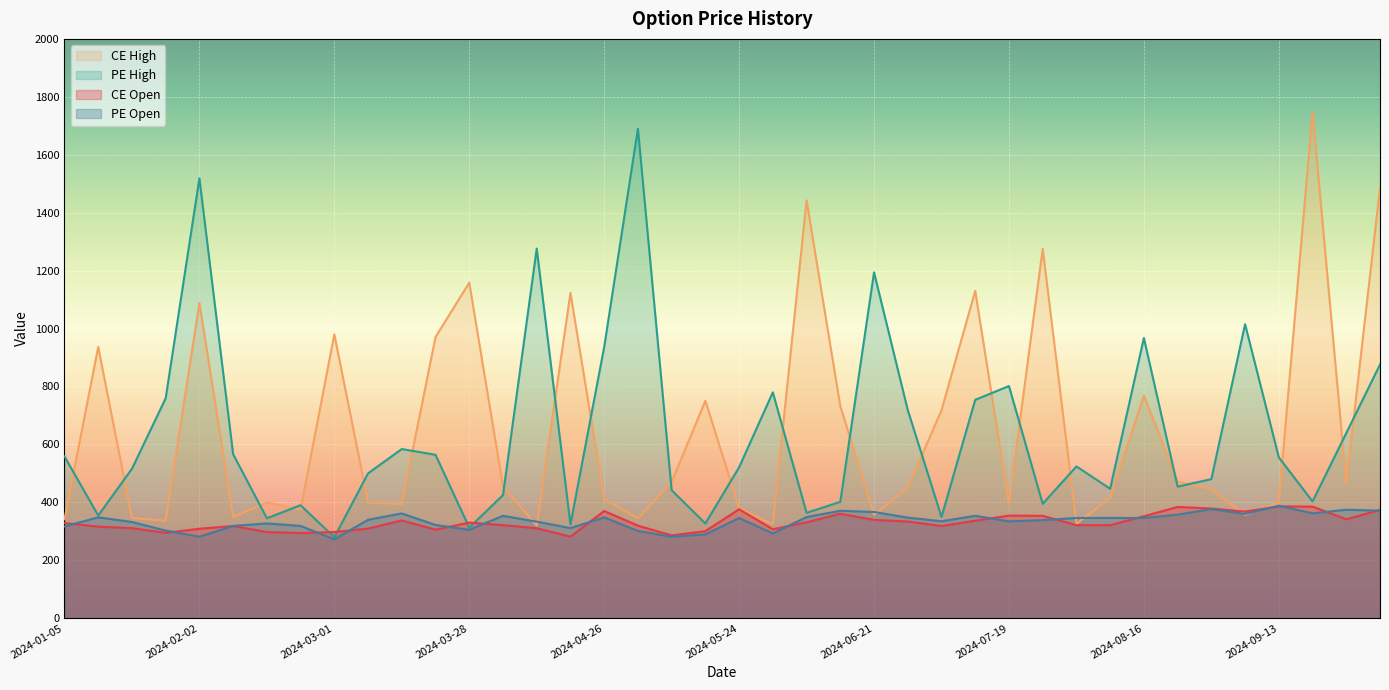

Reading left to right, transcribe all the data shown in this chart.

CE Open: 2024-01-05=328.6	2024-01-12=315.9	2024-01-19=310.9	2024-01-25=294.4	2024-02-02=308.8	2024-02-09=318.1	2024-02-16=297.3	2024-02-23=293.8	2024-03-01=297.4	2024-03-07=309.4	2024-03-15=337.4	2024-03-22=305.5	2024-03-28=330.1	2024-04-05=321.2	2024-04-12=310.5	2024-04-19=281.4	2024-04-26=370.1	2024-05-03=319.5	2024-05-10=285.8	2024-05-17=300.6	2024-05-24=376.1	2024-05-31=306.8	2024-06-07=331.1	2024-06-14=360.8	2024-06-21=339.1	2024-06-28=333.8	2024-07-05=318.2	2024-07-12=336.6	2024-07-19=354.1	2024-07-26=353.3	2024-08-02=321.1	2024-08-09=321.1	2024-08-16=351.9	2024-08-23=384.0	2024-08-30=378.6	2024-09-06=367.9	2024-09-13=386.0	2024-09-20=385.2	2024-09-27=341.4	2024-10-04=373.9
CE High: 2024-01-05=341.3	2024-01-12=936.5	2024-01-19=346.0	2024-01-25=336.1	2024-02-02=1088.0	2024-02-09=349.0	2024-02-16=399.6	2024-02-23=375.0	2024-03-01=980.0	2024-03-07=399.0	2024-03-15=394.0	2024-03-22=970.5	2024-03-28=1158.6	2024-04-05=454.4	2024-04-12=320.0	2024-04-19=1123.1	2024-04-26=410.9	2024-05-03=344.6	2024-05-10=470.0	2024-05-17=750.8	2024-05-24=380.0	2024-05-31=324.6	2024-06-07=1442.3	2024-06-14=732.2	2024-06-21=356.7	2024-06-28=450.0	2024-07-05=717.9	2024-07-12=1130.2	2024-07-19=394.1	2024-07-26=1275.1	2024-08-02=326.1	2024-08-09=415.0	2024-08-16=768.5	2024-08-23=471.1	2024-08-30=445.2	2024-09-06=356.4	2024-09-13=398.4	2024-09-20=1747.3	2024-09-27=465.0	2024-10-04=1485.7
PE High: 2024-01-05=558.4	2024-01-12=354.6	2024-01-19=515.8	2024-01-25=759.2	2024-02-02=1518.7	2024-02-09=566.1	2024-02-16=345.0	2024-02-23=390.0	2024-03-01=279.0	2024-03-07=500.0	2024-03-15=584.0	2024-03-22=564.0	2024-03-28=312.6	2024-04-05=425.0	2024-04-12=1276.0	2024-04-19=323.3	2024-04-26=936.0	2024-05-03=1690.0	2024-05-10=441.8	2024-05-17=326.9	2024-05-24=521.0	2024-05-31=779.6	2024-06-07=363.6	2024-06-14=401.8	2024-06-21=1194.0	2024-06-28=718.6	2024-07-05=349.6	2024-07-12=753.9	2024-07-19=801.4	2024-07-26=395.0	2024-08-02=524.0	2024-08-09=446.9	2024-08-16=967.5	2024-08-23=454.2	2024-08-30=480.0	2024-09-06=1014.8	2024-09-13=555.2	2024-09-20=403.0	2024-09-27=639.0	2024-10-04=875.8
PE Open: 2024-01-05=316.6	2024-01-12=348.1	2024-01-19=332.1	2024-01-25=302.4	2024-02-02=281.2	2024-02-09=318.6	2024-02-16=327.1	2024-02-23=318.4	2024-03-01=272.3	2024-03-07=339.6	2024-03-15=361.5	2024-03-22=321.8	2024-03-28=305.0	2024-04-05=353.2	2024-04-12=333.4	2024-04-19=310.9	2024-04-26=348.1	2024-05-03=301.1	2024-05-10=281.1	2024-05-17=289.2	2024-05-24=345.6	2024-05-31=292.6	2024-06-07=349.1	2024-06-14=370.8	2024-06-21=366.6	2024-06-28=347.2	2024-07-05=334.7	2024-07-12=353.2	2024-07-19=334.2	2024-07-26=338.6	2024-08-02=346.0	2024-08-09=345.9	2024-08-16=346.0	2024-08-23=357.4	2024-08-30=376.6	2024-09-06=360.0	2024-09-13=387.9	2024-09-20=362.0	2024-09-27=374.4	2024-10-04=371.2